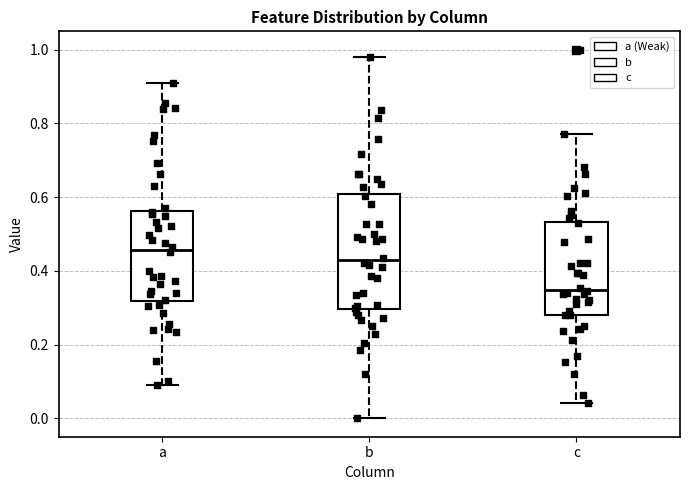

Which box is the tallest, from its lower edge to its upper edge?

b